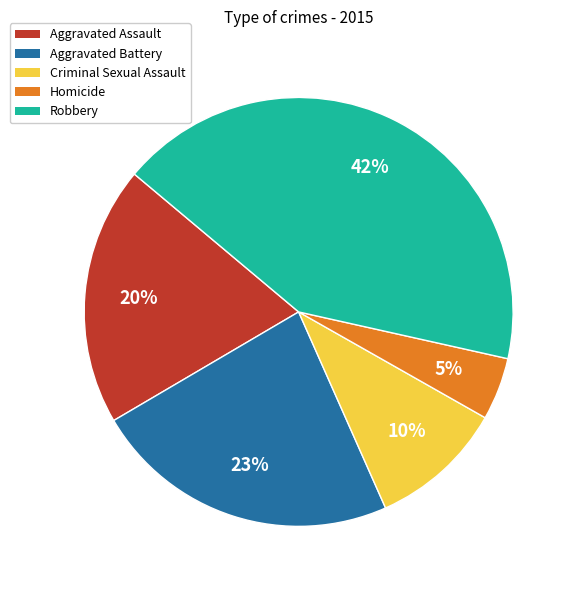

What is the ratio of the value at Criminal Sexual Assault to the value at Aggravated Assault?

0.5